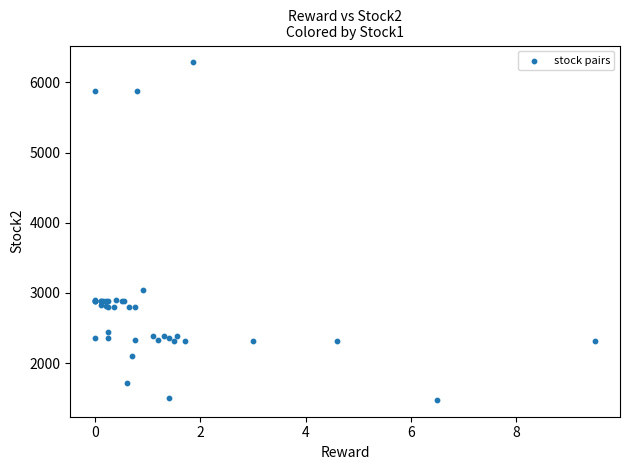

What Y value in the scatter plot is closest to 3880?

3037